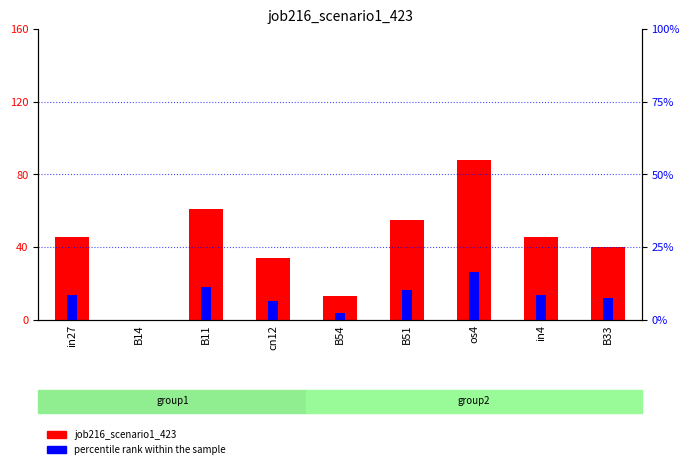

How many data points in percentile rank within the sample are above 8?

5